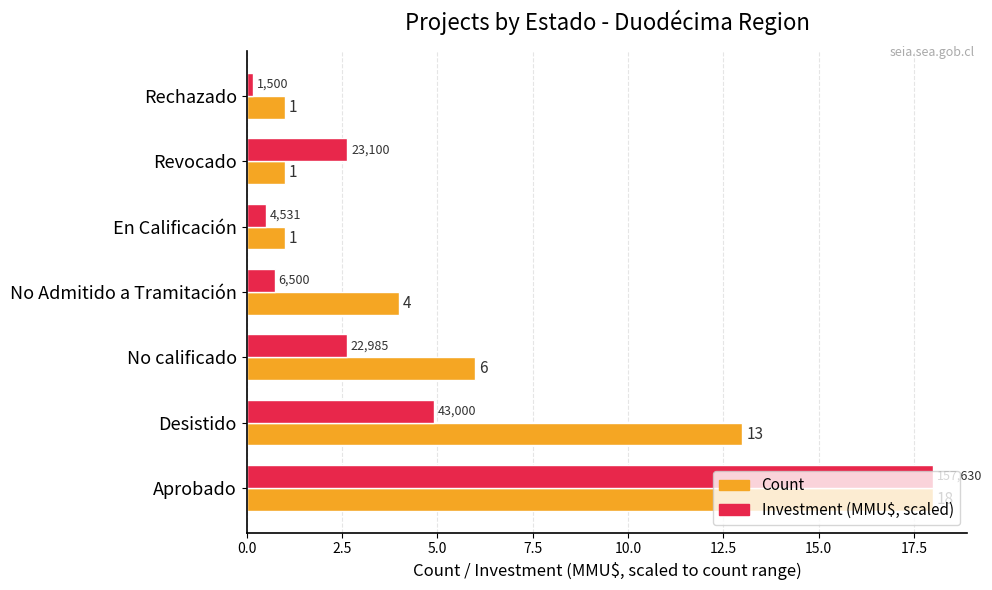

What are all the series names shown in the legend?

Count, Investment (MMU$, scaled)